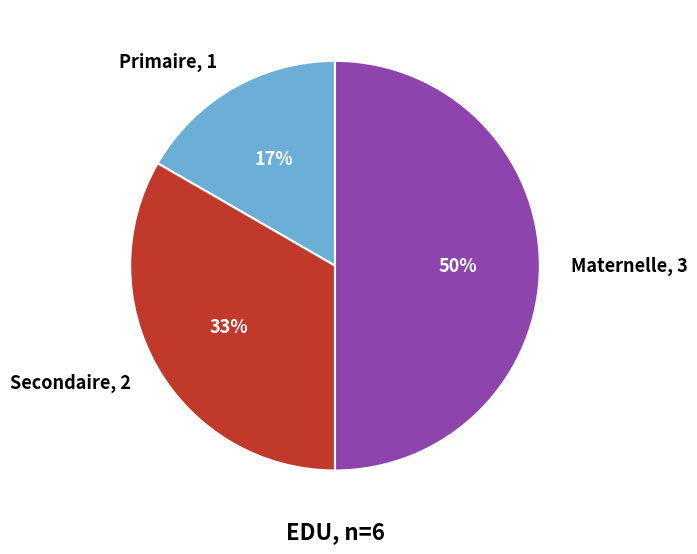

Which slice is the largest?

Maternelle